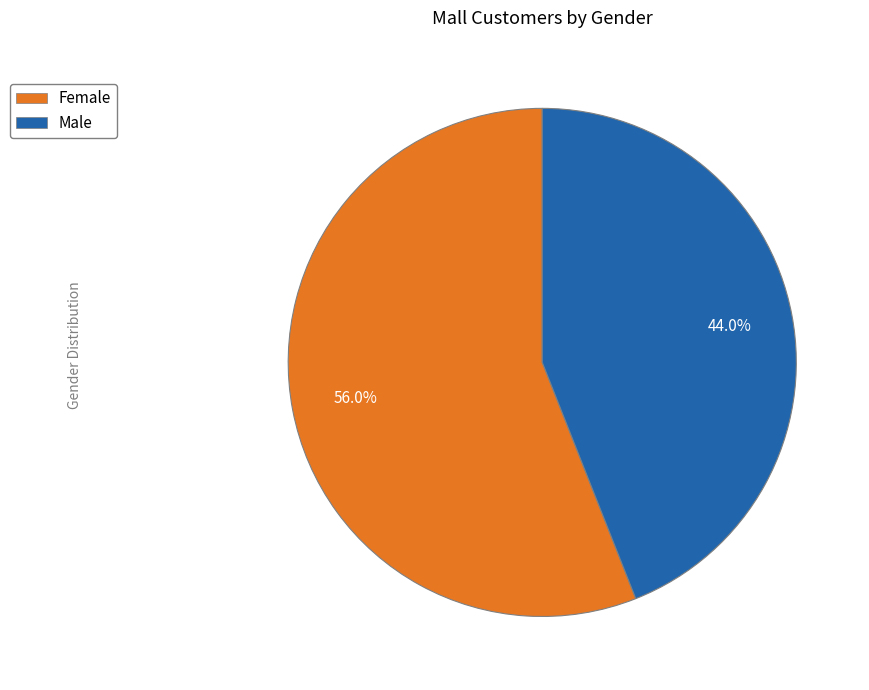

What portion of the pie excludes Female?

44.0%